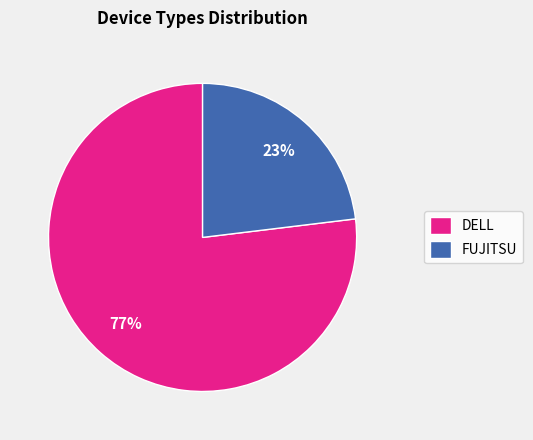

What is the largest slice in the pie chart?

DELL